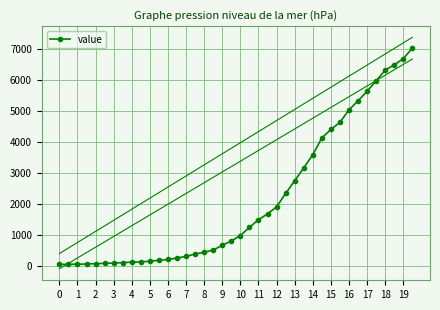

What is the greatest value displayed?

7014